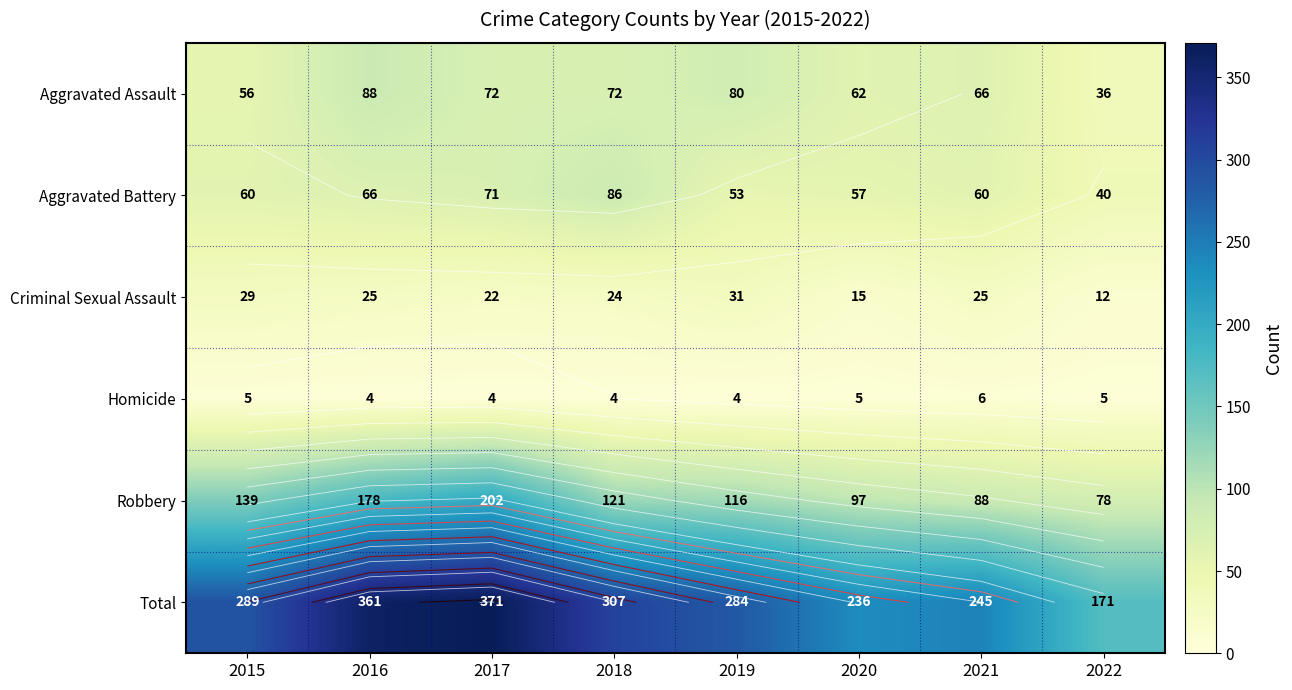

What is the spread (max minus min) of values at 2019?

280